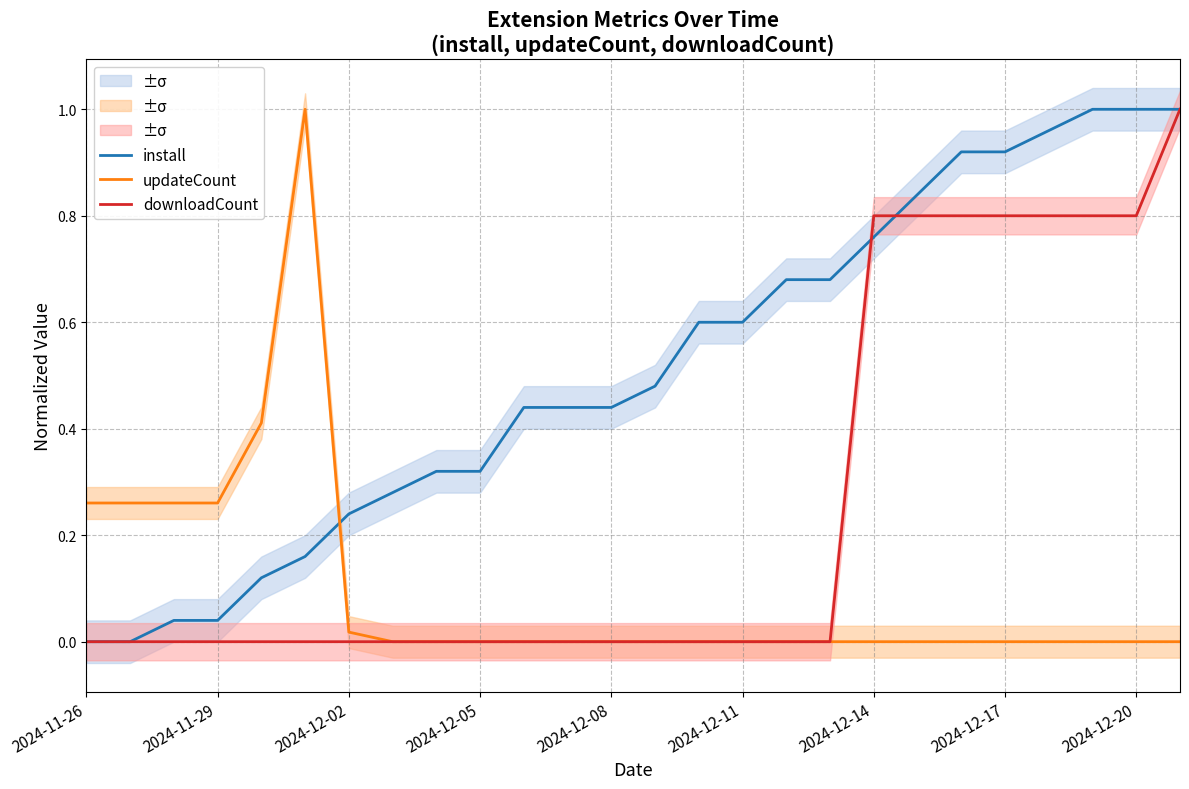

At which label does install reach its minimum?

2024-11-26